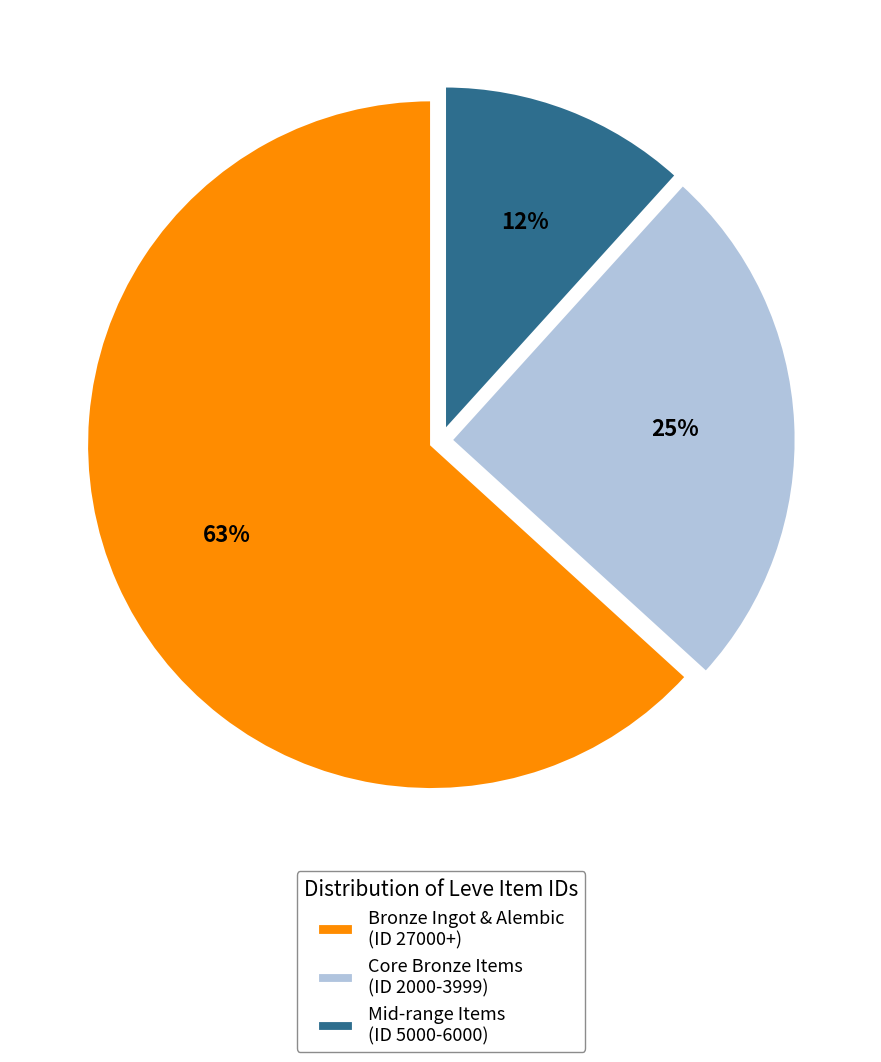

How many segments does this pie chart have?

3